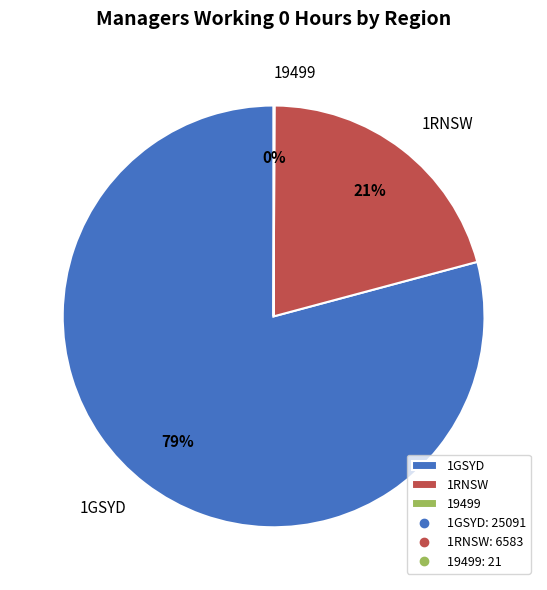

Is it true that 1GSYD is 71% of the pie?

False